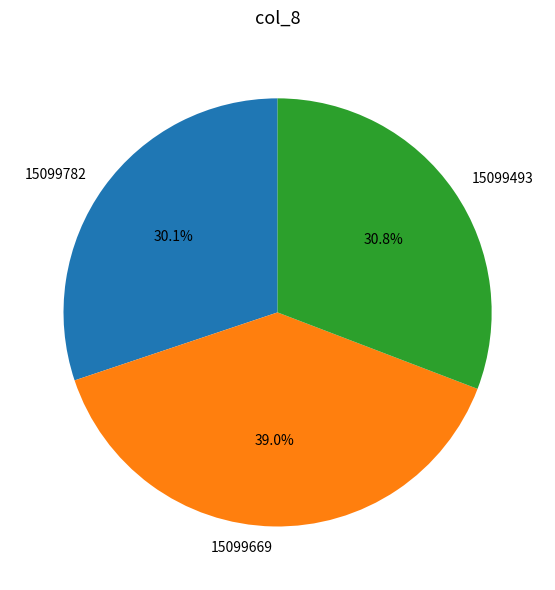

To the nearest percent, what percentage of the pie is 15099782?

30%